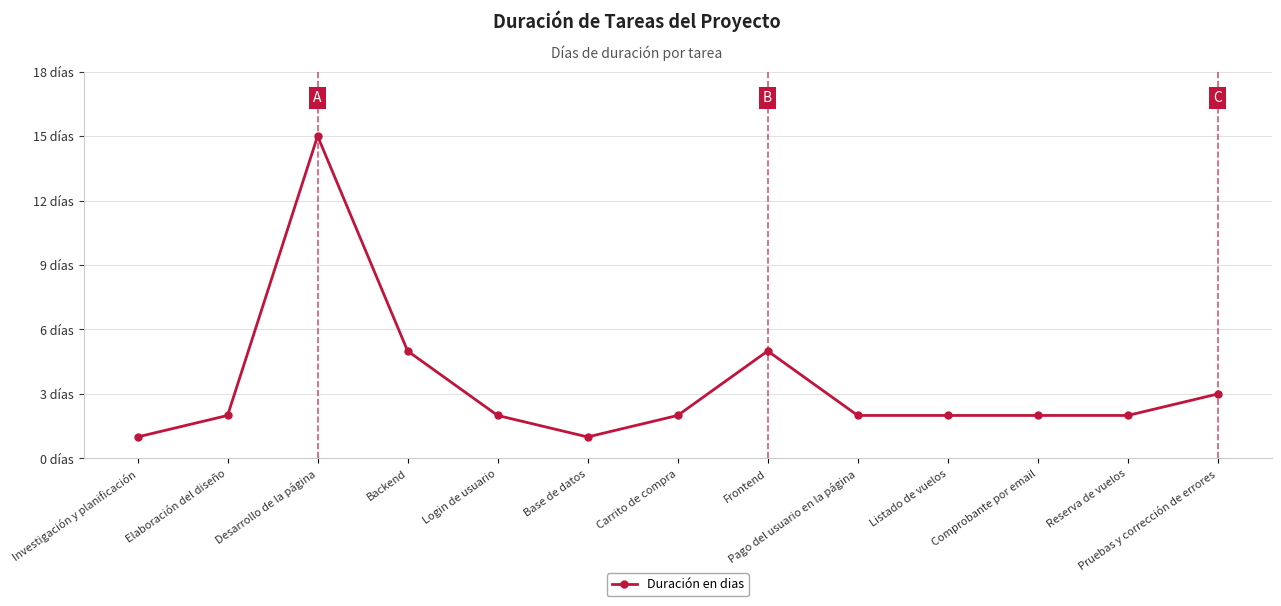

What is the change in value from Investigación y planificación to Comprobante por email?

+1